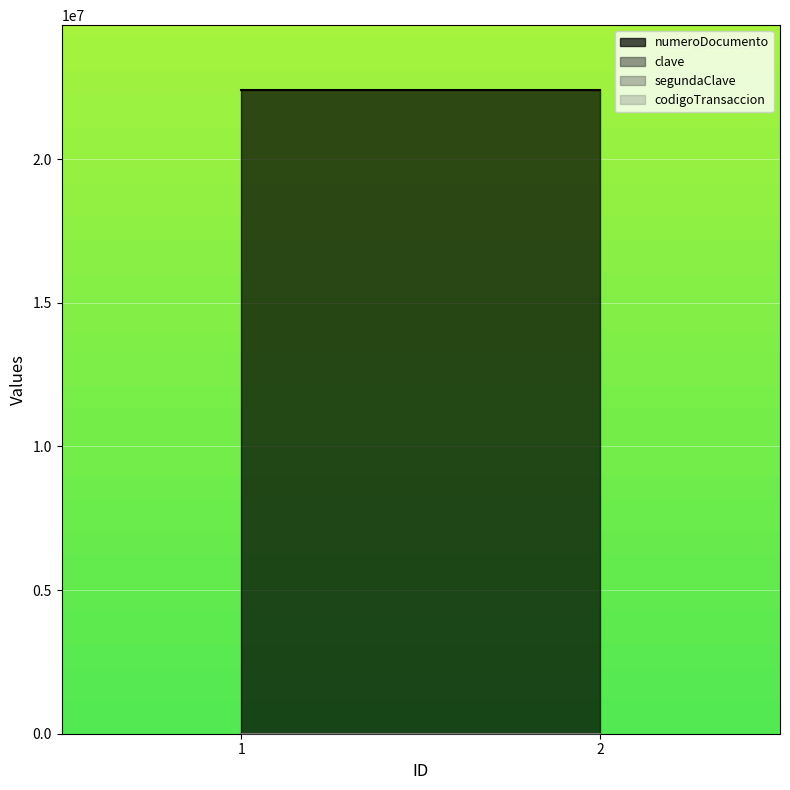

What is the value of the clave point at the 2nd from the left?

1234